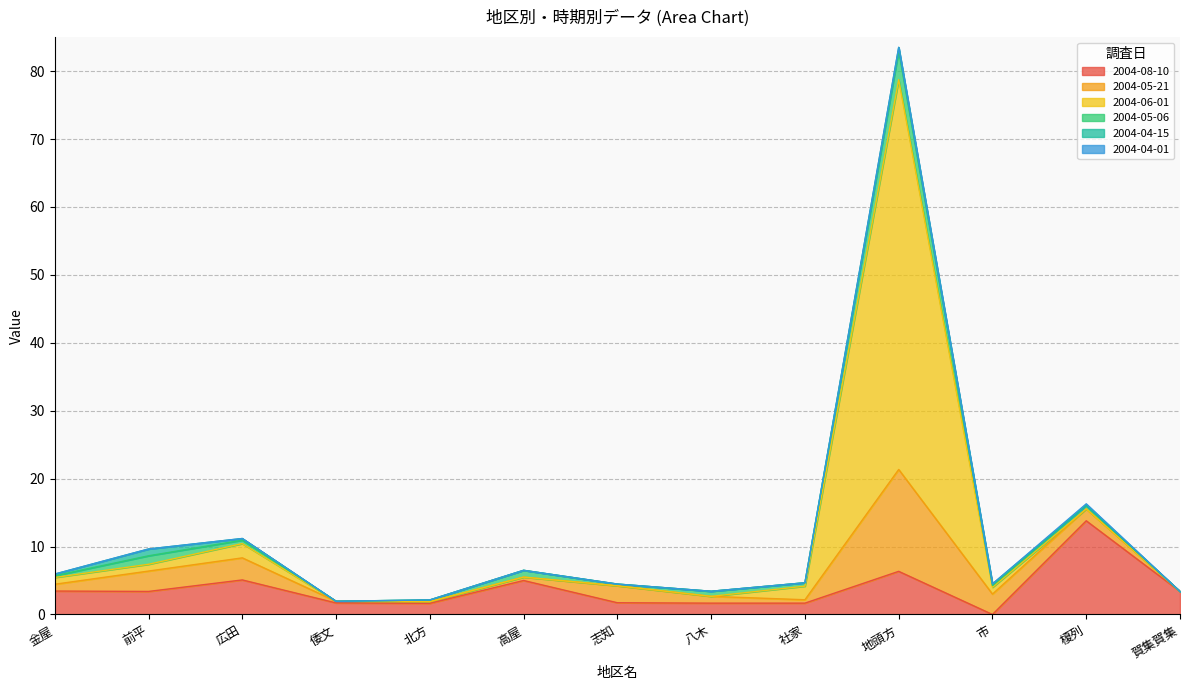

At which label does 2004-08-10 reach its minimum?

市